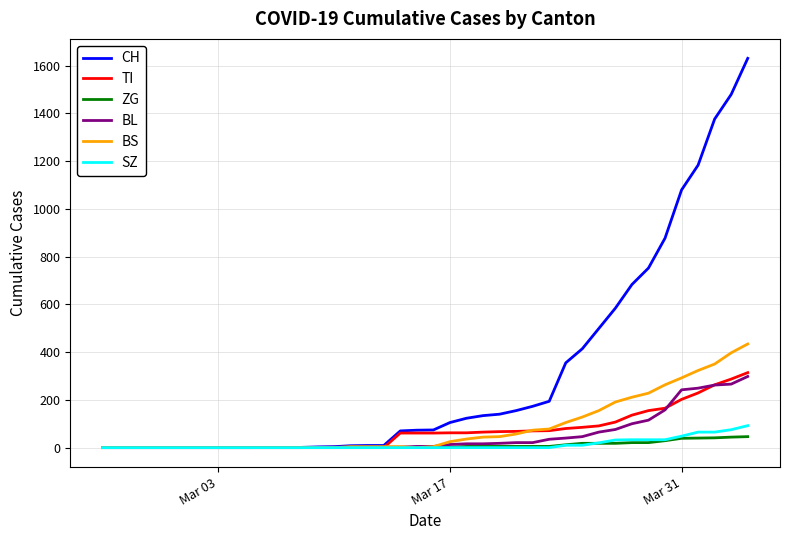

Which series has the largest range (max minus min)?

CH